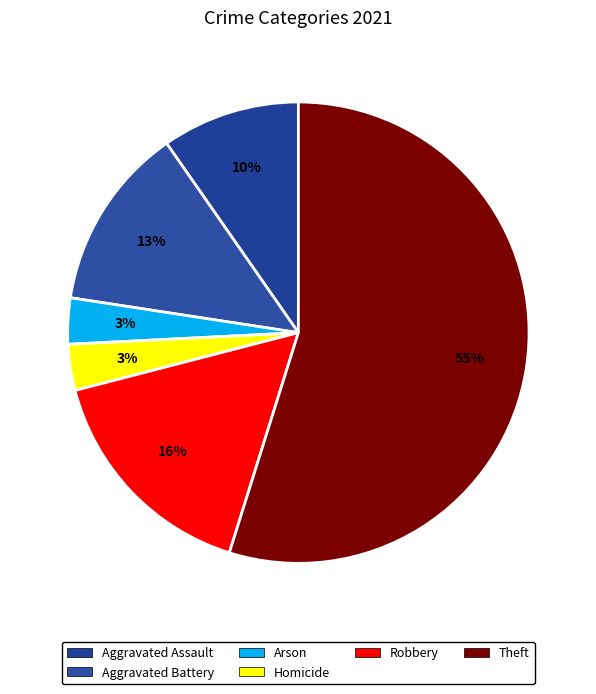

Which slice is the largest?

Theft